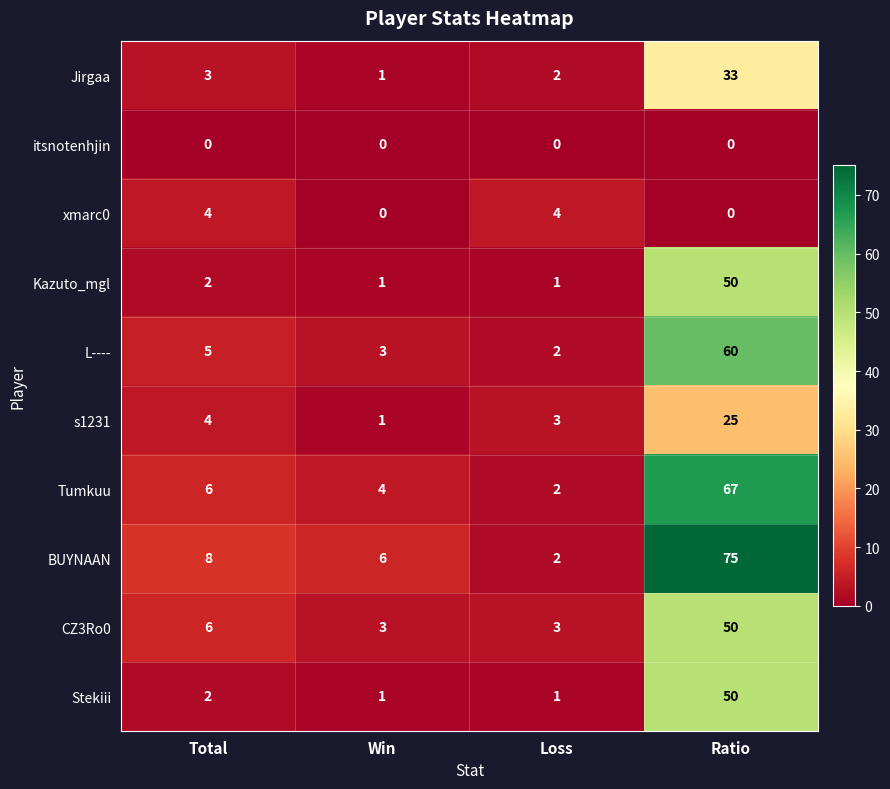

What is the maximum value shown in the chart?

75